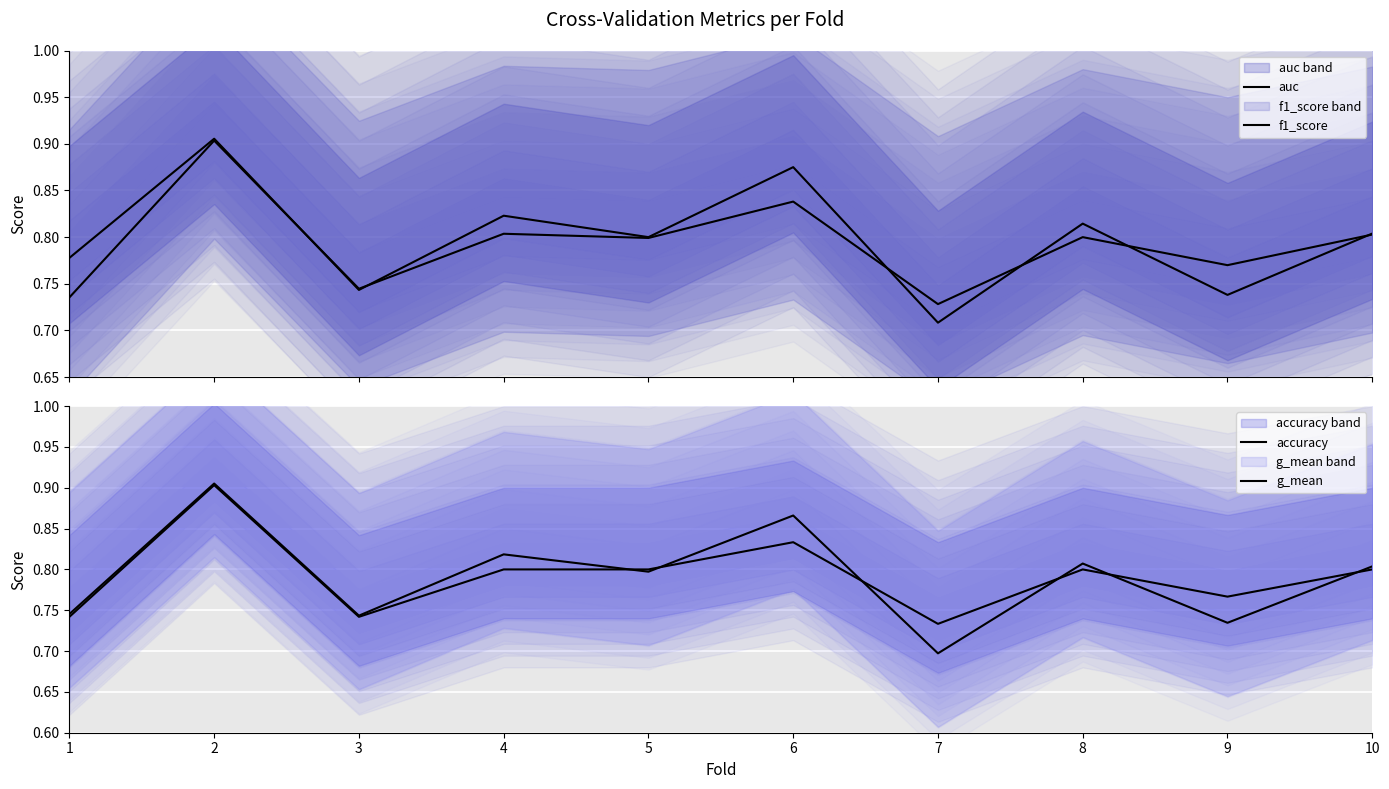

How many interior local valleys does the f1_score series have?

4